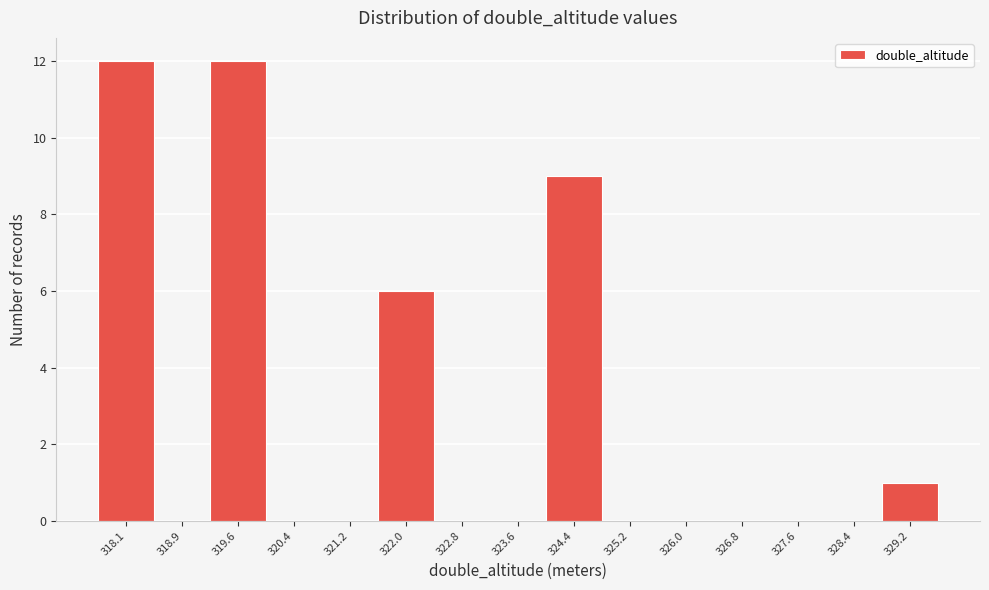

Reading left to right, list all the values displayed in this chart.

318.1=12	318.9=0	319.6=12	320.4=0	321.2=0	322.0=6	322.8=0	323.6=0	324.4=9	325.2=0	326.0=0	326.8=0	327.6=0	328.4=0	329.2=1